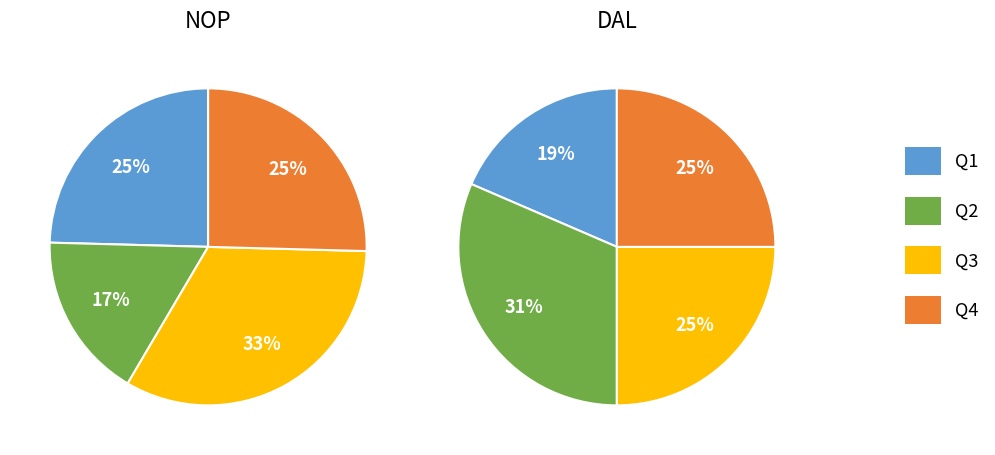

Does Q3 represent more than half of the total?

No